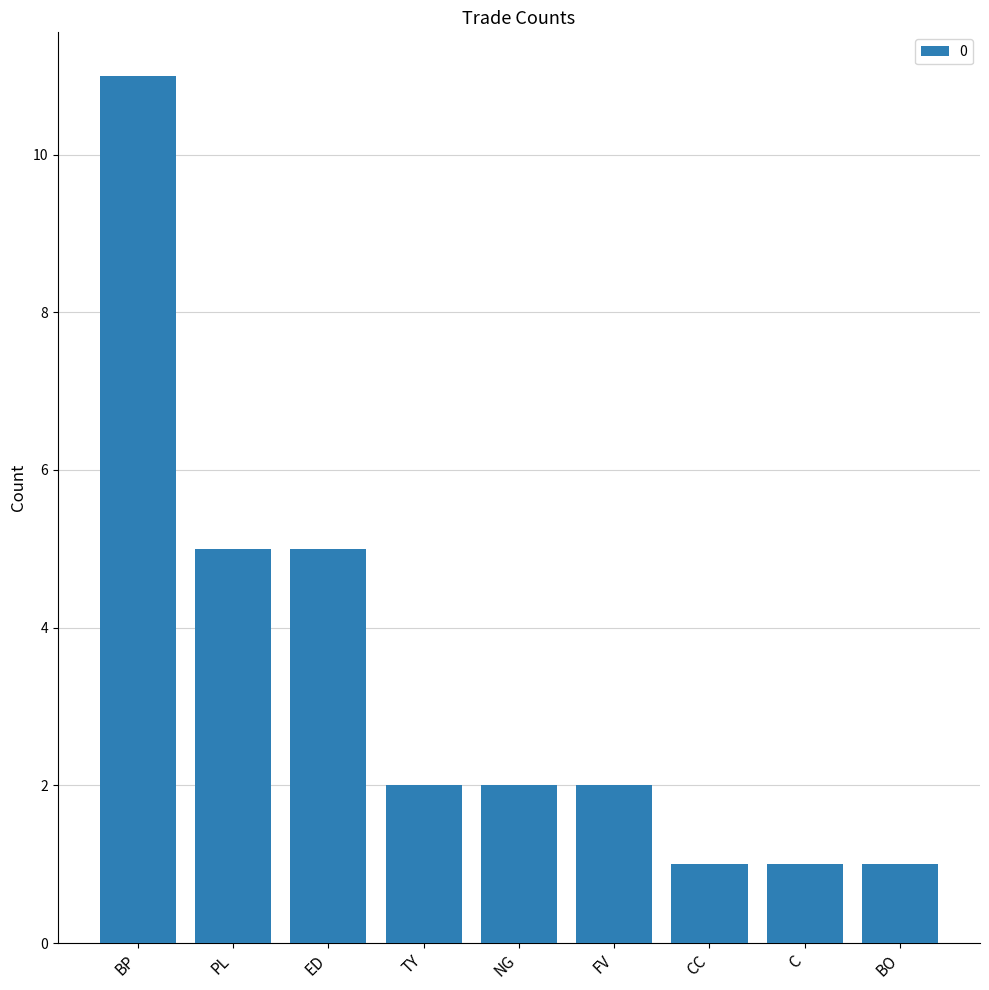

The value at FV is 3. True or false?

False